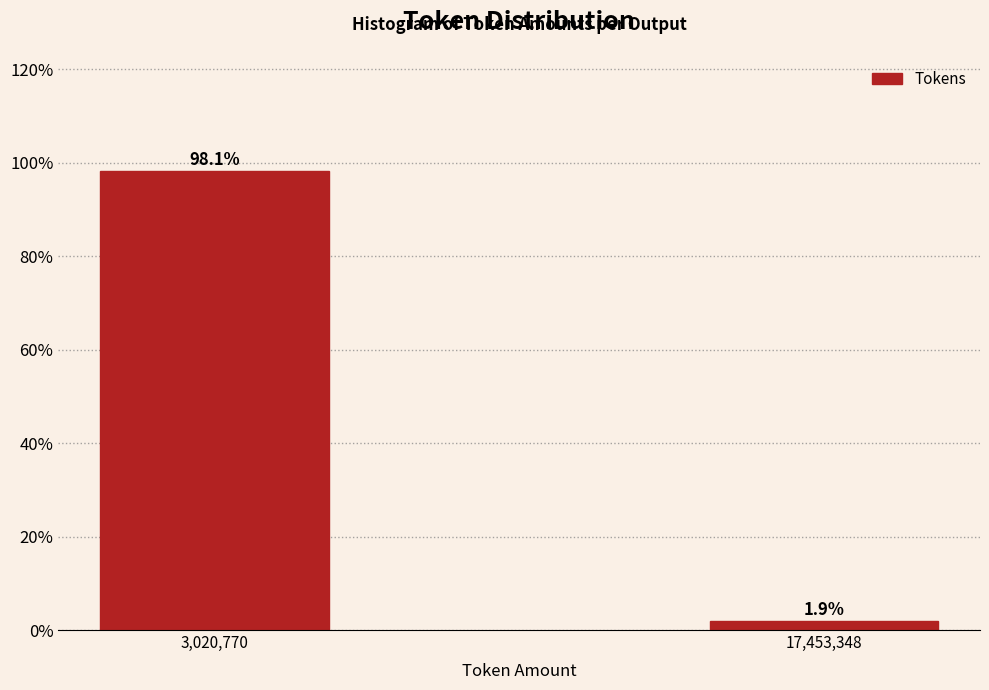

Reading left to right, transcribe all the data shown in this chart.

98.1	1.9